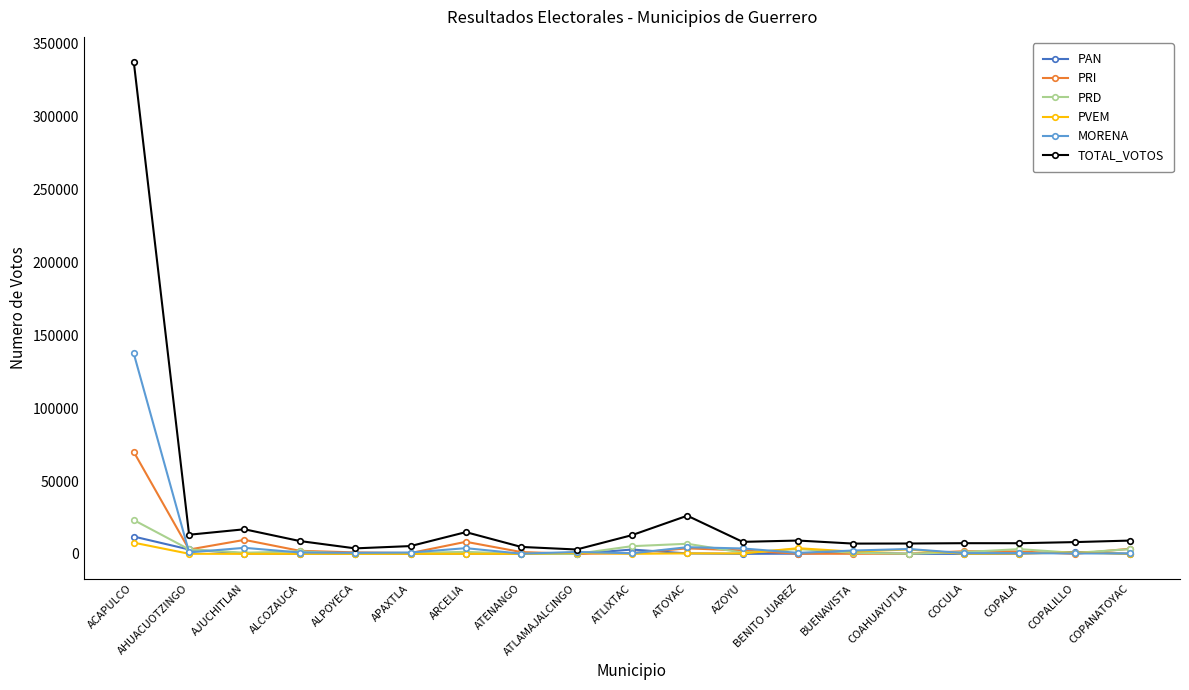

How many data points in PVEM are less than 83?

9